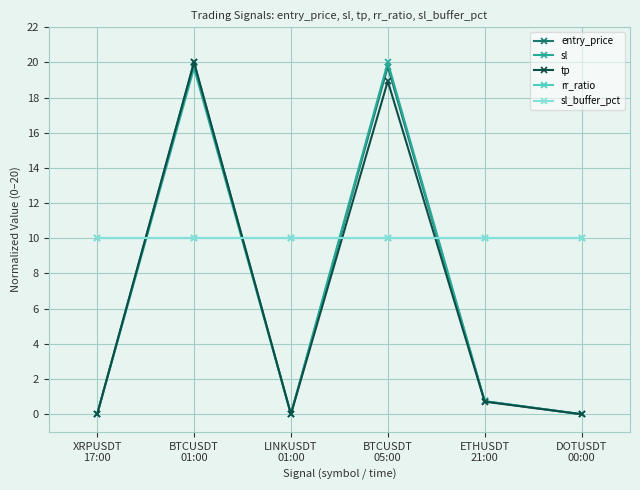

Does the chart have visible grid lines?

Yes